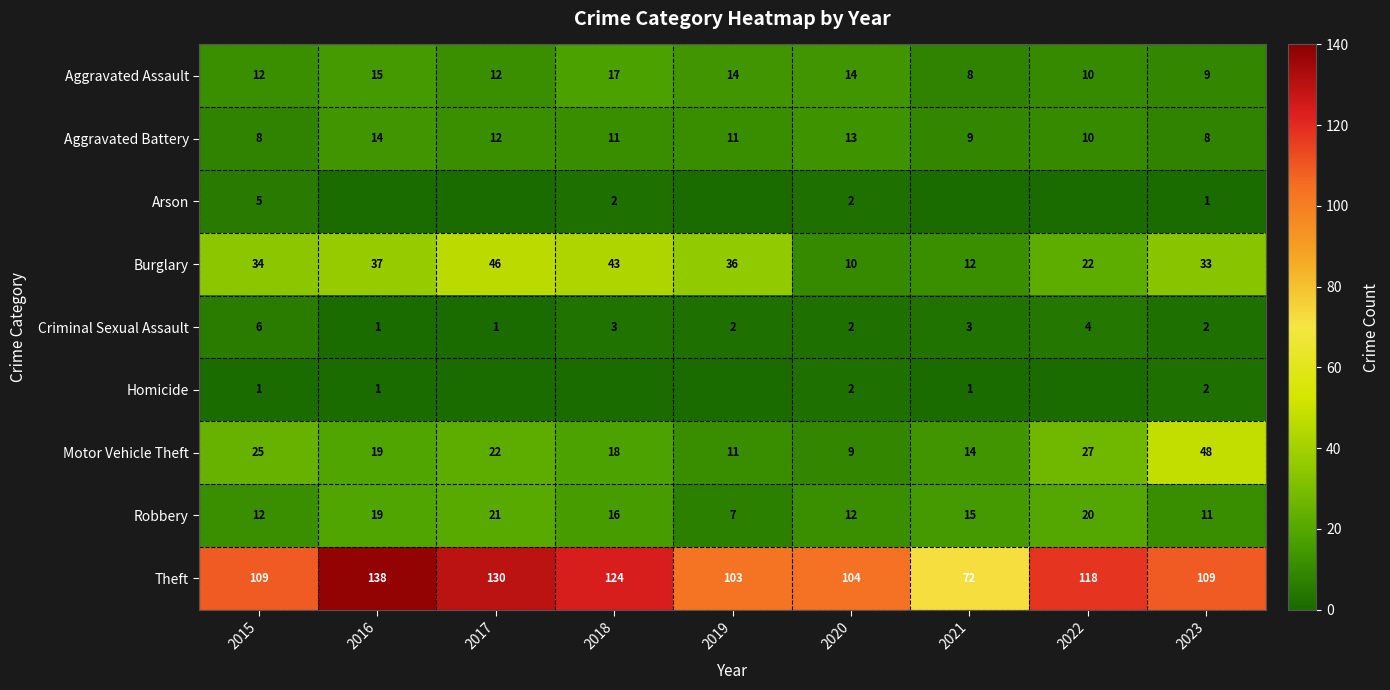

Read the Motor Vehicle Theft value at 2021.

14